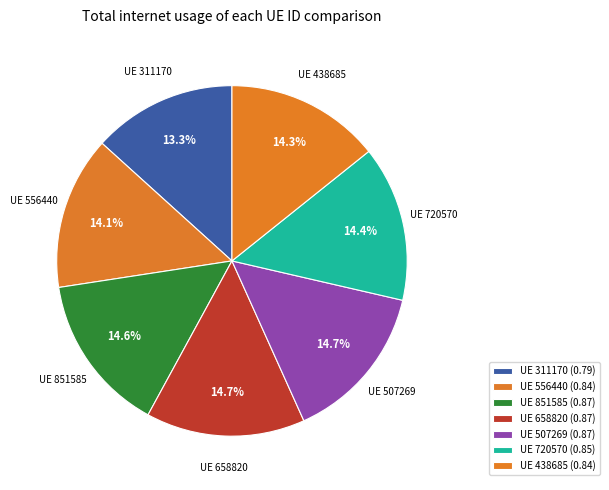

What is the total percentage of UE 556440 and UE 658820?

28.8%